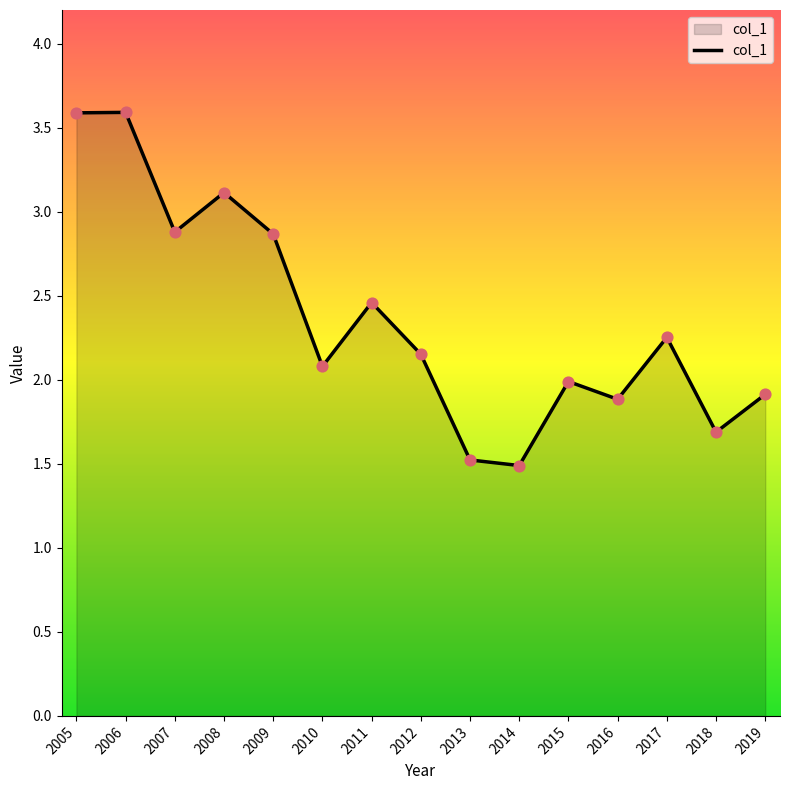

What is the change in value from 2011 to 2012?

-0.3